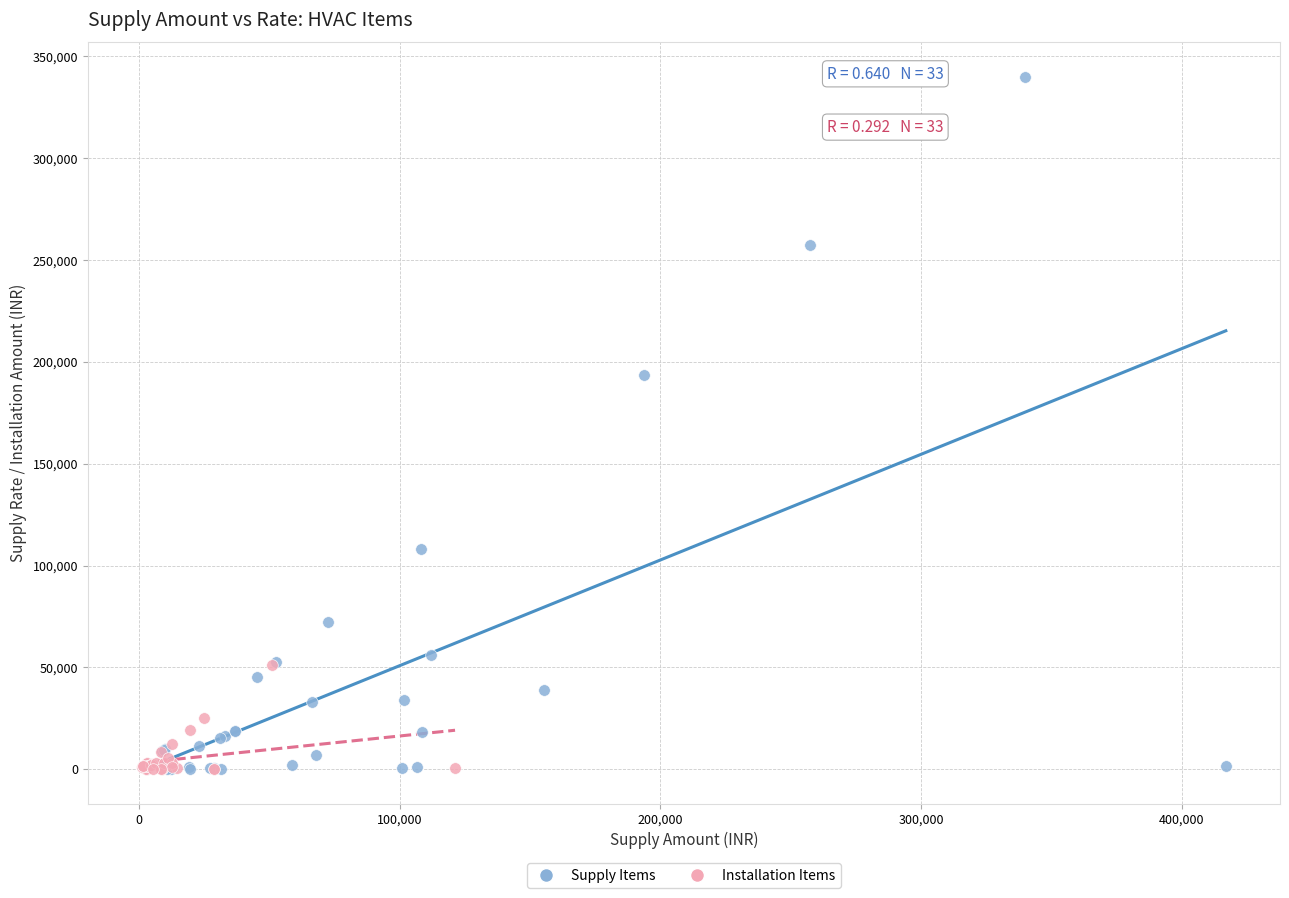

Which series reaches the maximum Y coordinate?

Supply Items